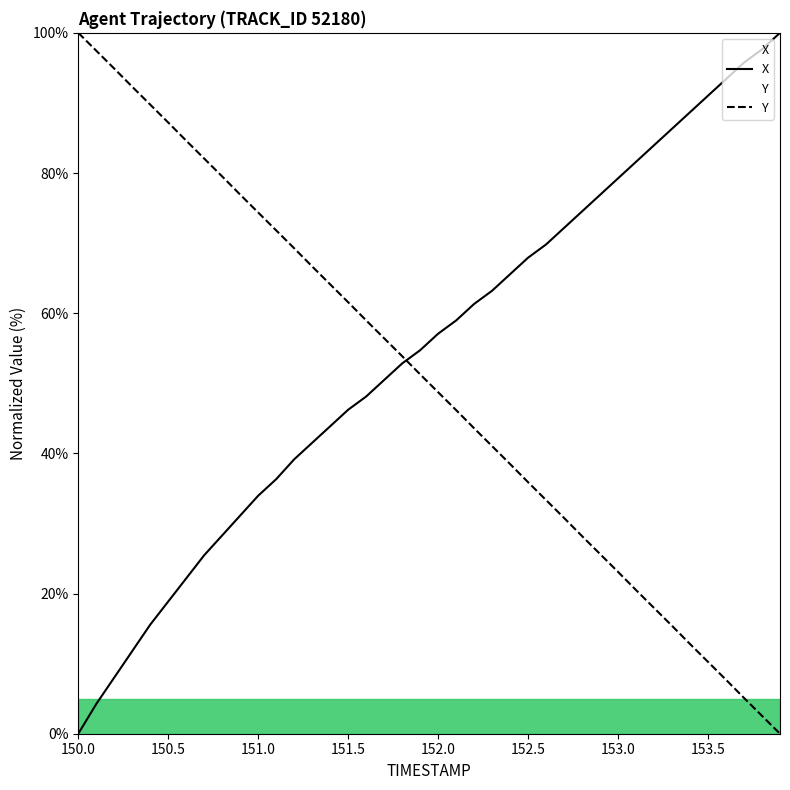

True or false: X and Y intersect in this chart.

True